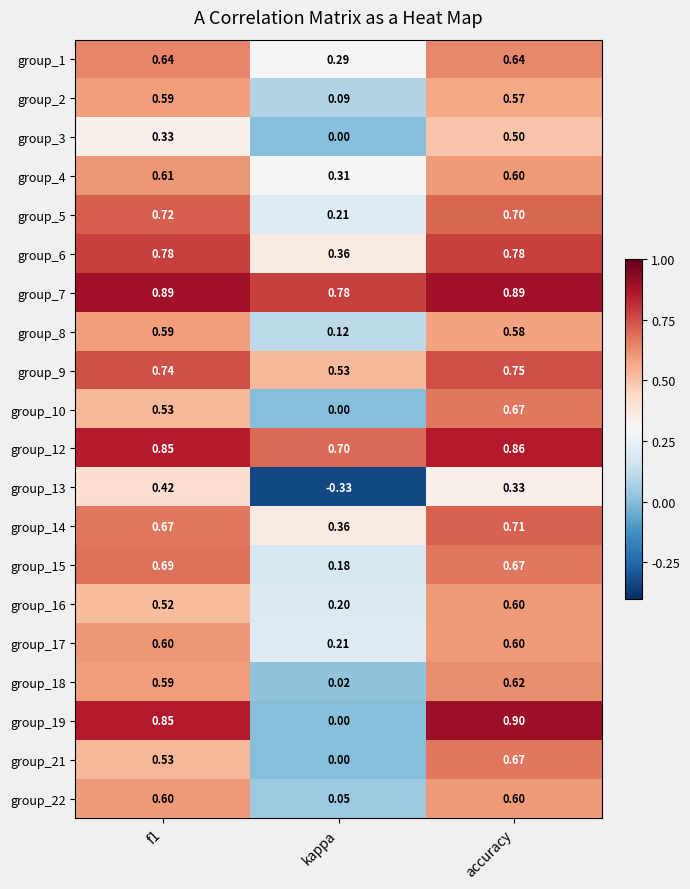

At which category does the chart reach its peak across all series?

accuracy